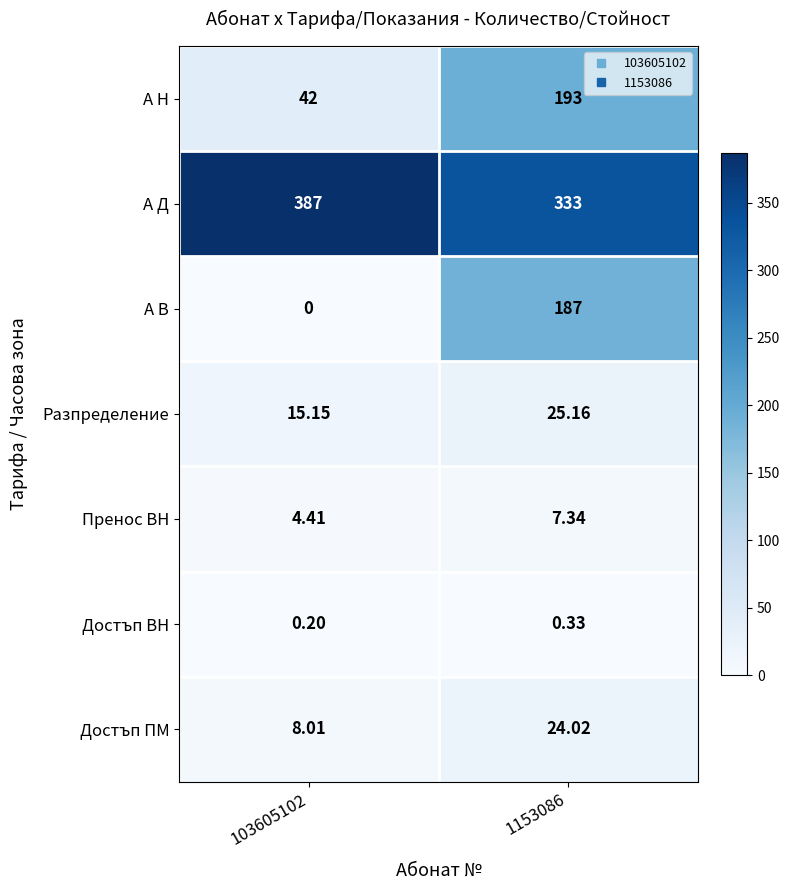

What is the total value across all series at 1153086?

769.9